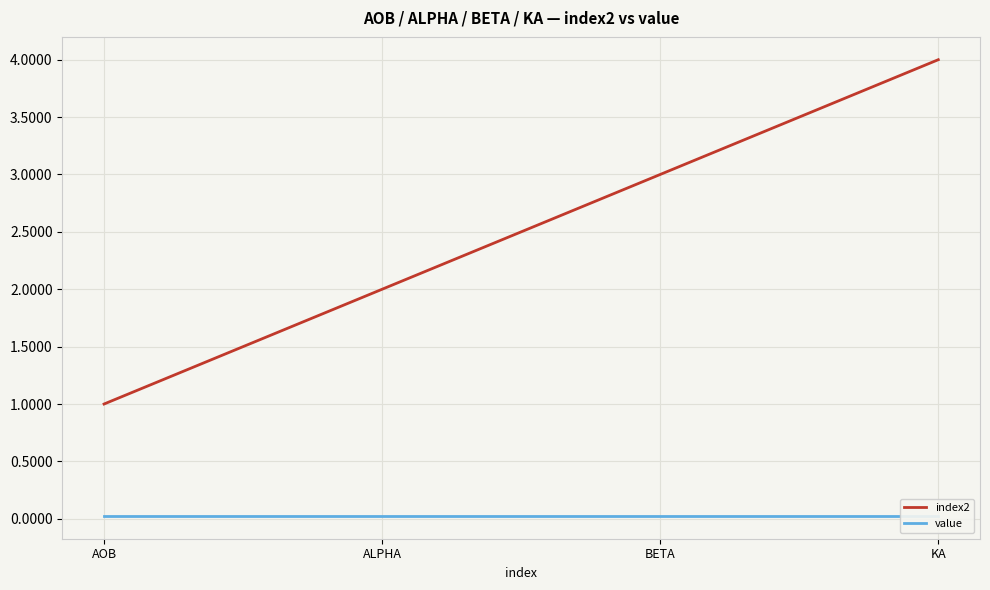

At AOB, list the series in order from smallest to largest.

value, index2